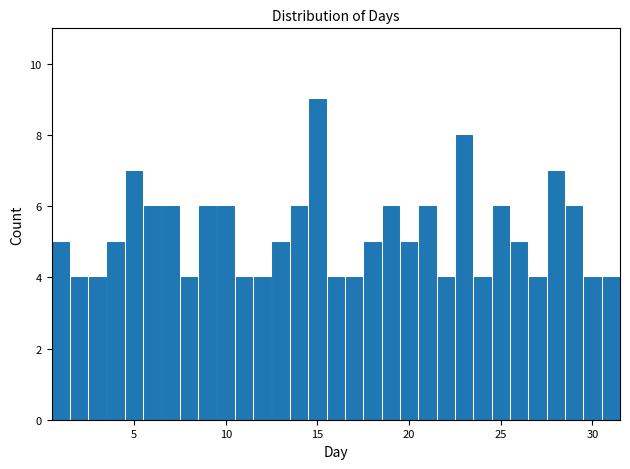

Read against the x-axis, roughly where is the centre of the tallest bar?

15.0